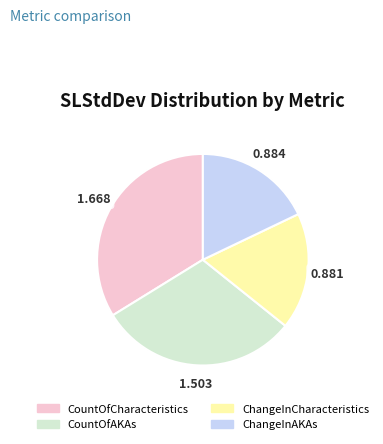

Which category has the biggest portion of the pie?

CountOfCharacteristics